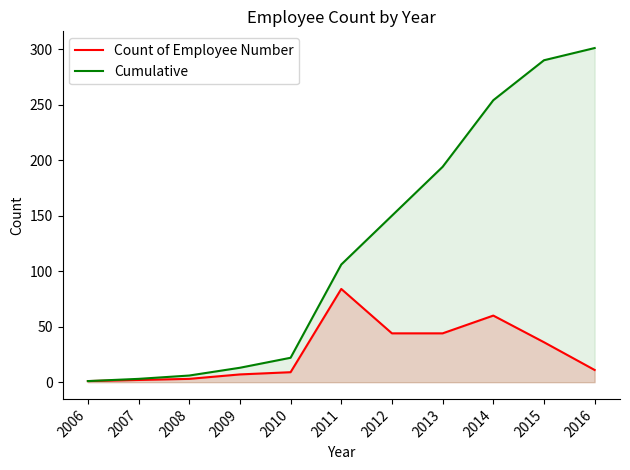

Reading left to right, extract all data points from this chart.

Count of Employee Number: 2006=1	2007=2	2008=3	2009=7	2010=9	2011=84	2012=44	2013=44	2014=60	2015=36	2016=11
Cumulative: 2006=1	2007=3	2008=6	2009=13	2010=22	2011=106	2012=150	2013=194	2014=254	2015=290	2016=301